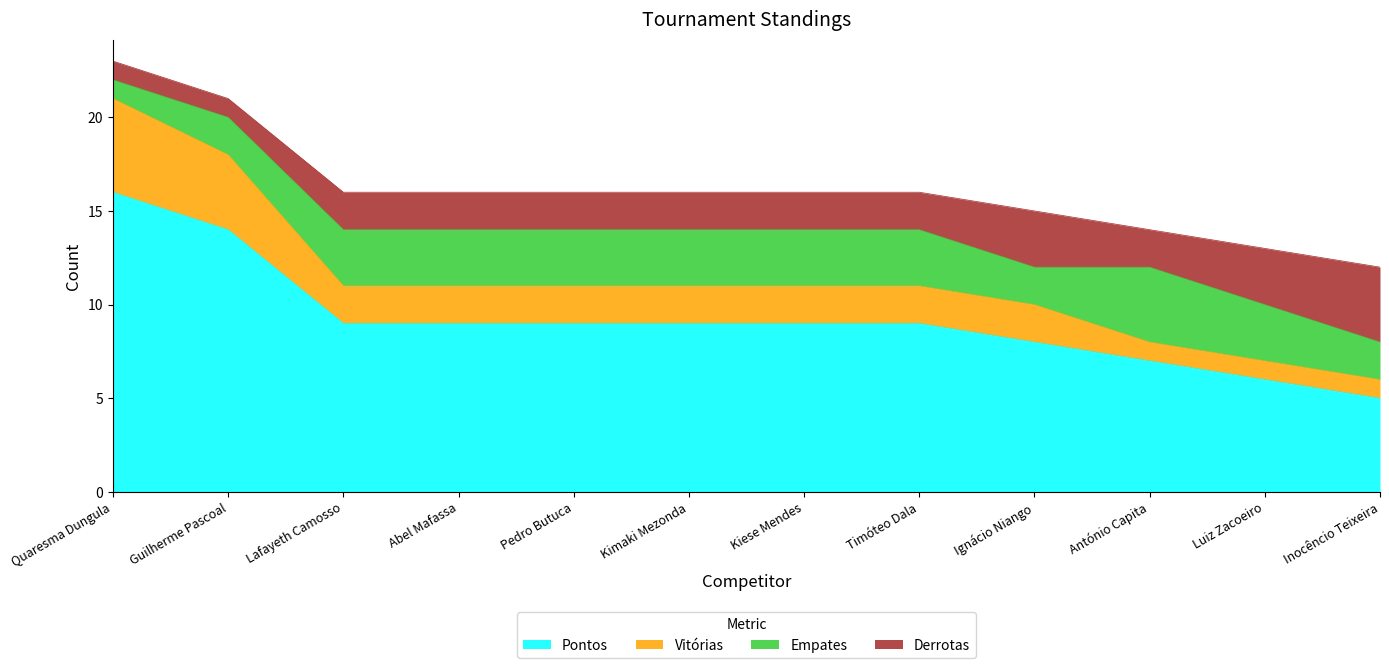

Which series changed the most between António Capita and Luiz Zacoeiro?

Pontos